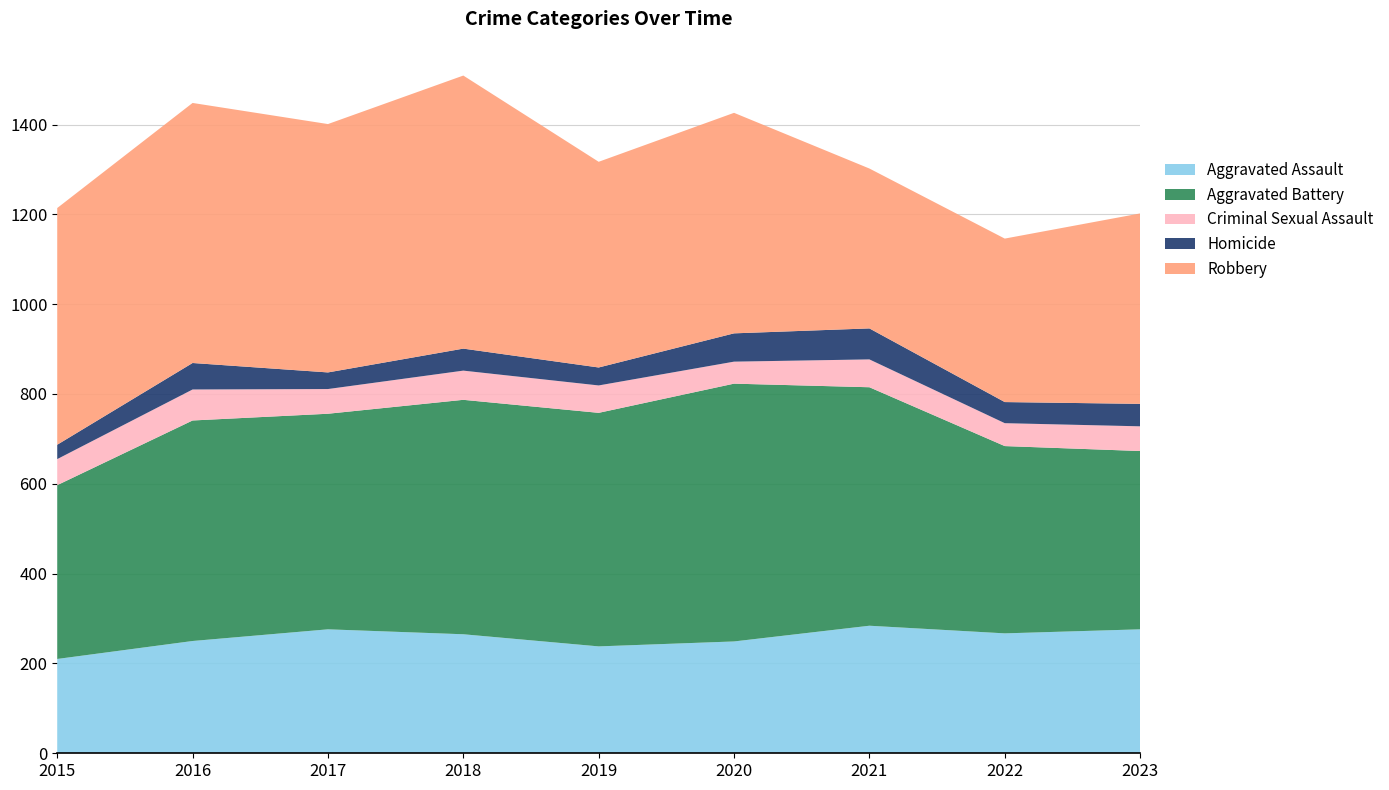

Reading left to right, extract all data points from this chart.

Aggravated Assault: 210	250	276	265	238	249	284	267	276
Aggravated Battery: 387	491	480	522	520	574	531	417	397
Criminal Sexual Assault: 58	69	55	65	61	49	62	51	55
Homicide: 32	59	37	49	40	63	69	47	50
Robbery: 527	579	553	608	458	491	356	364	424